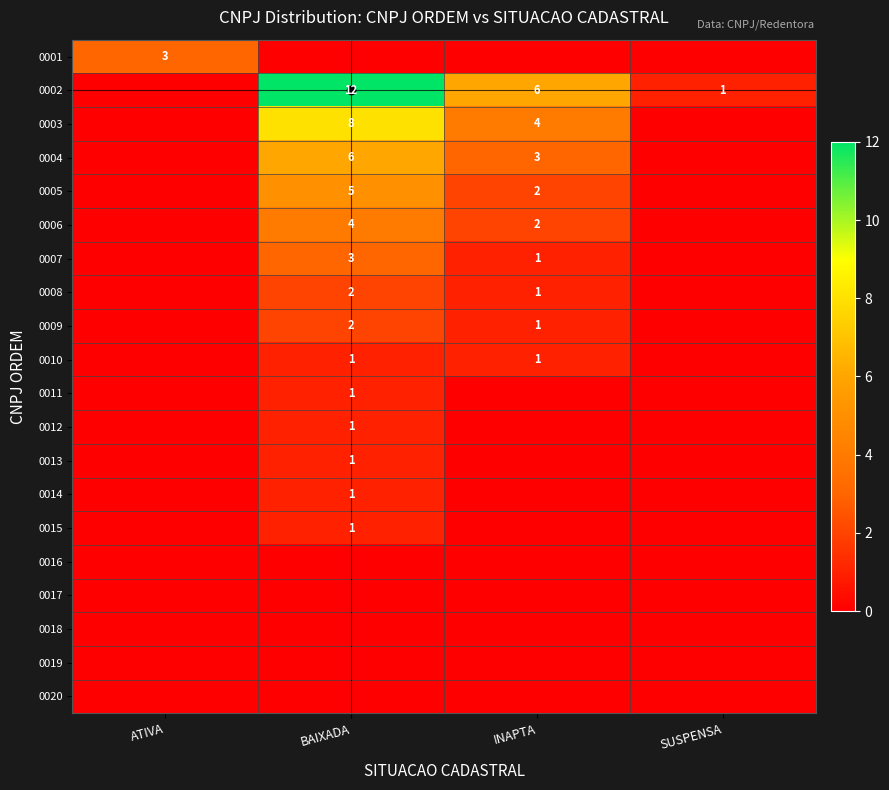

The 0004 series shows 3 at INAPTA. True or false?

True